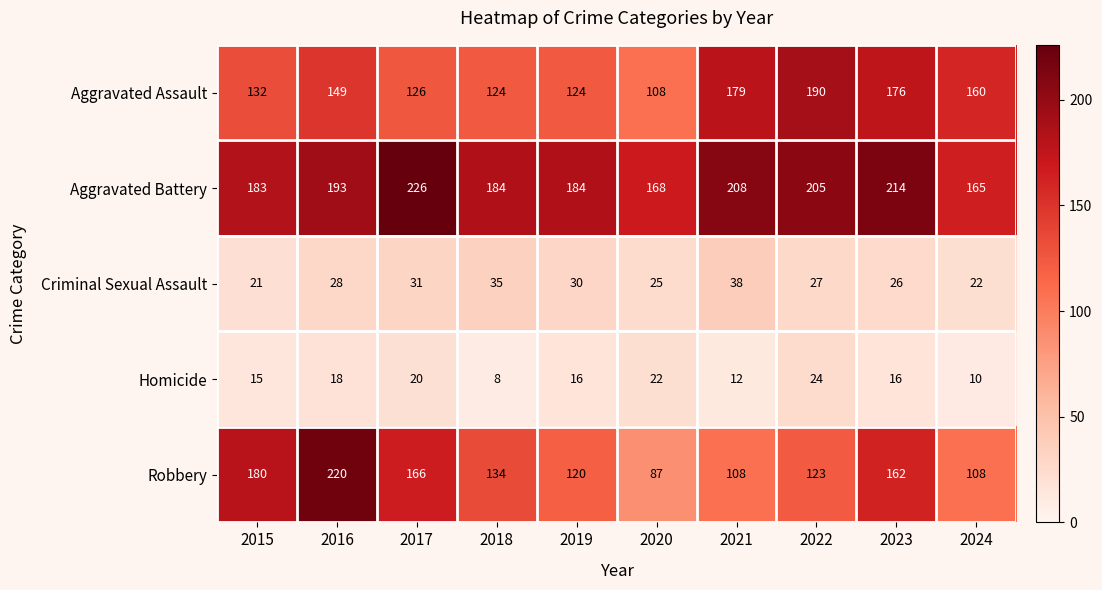

The Aggravated Assault series shows 126 at 2017. True or false?

True